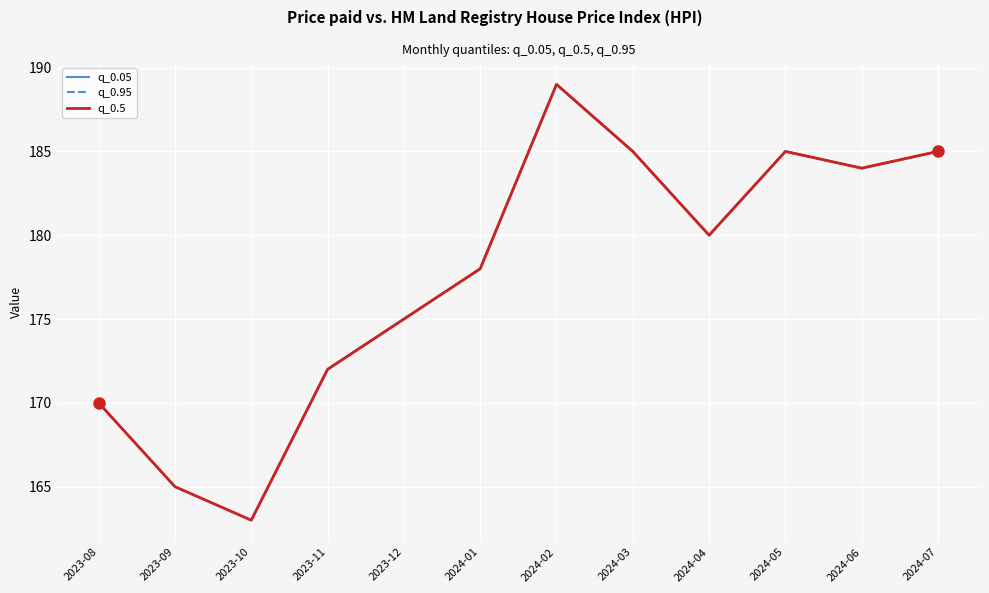

What is the average value of the q_0.5 series?

178